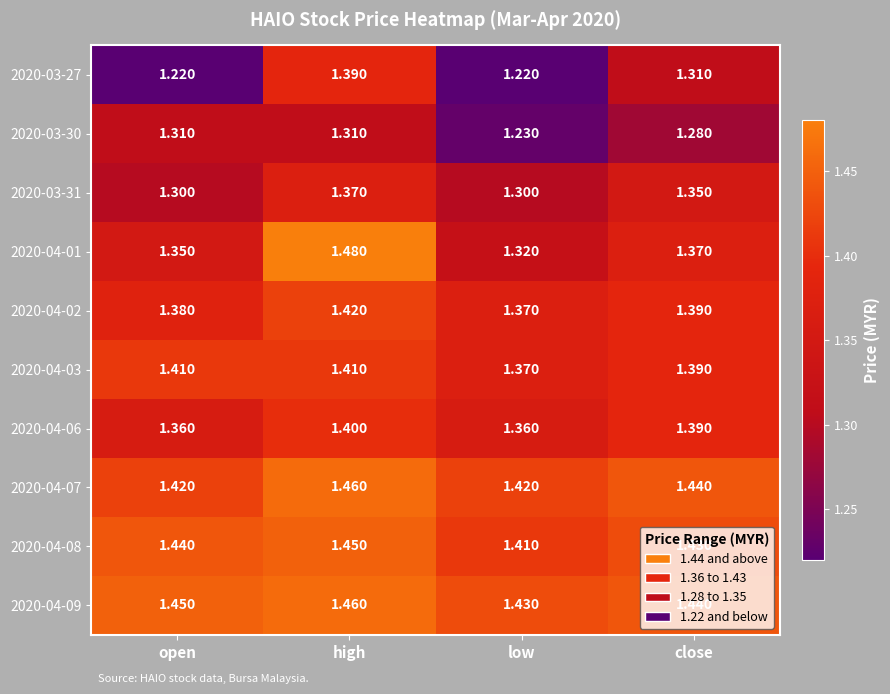

At which label is 2020-03-30 closest to 1?

low